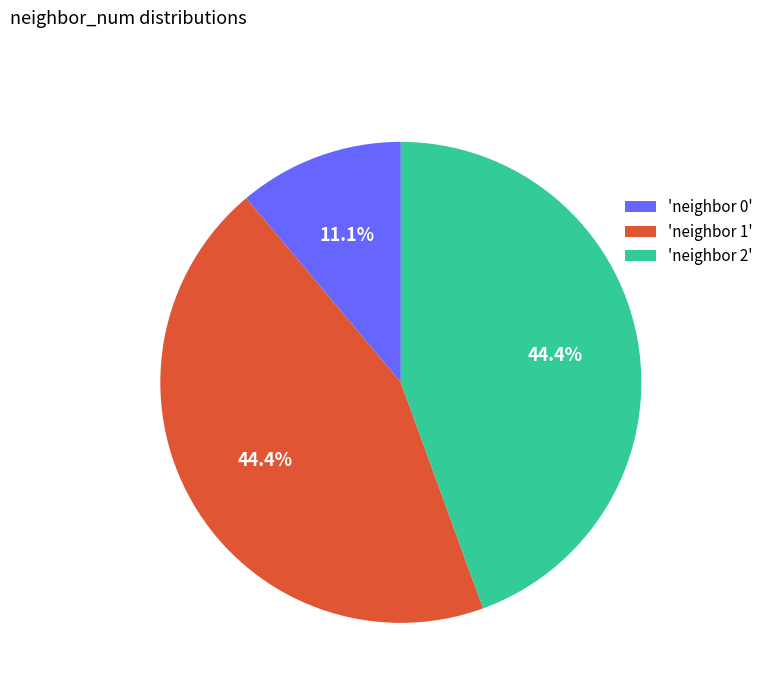

How many segments does this pie chart have?

3